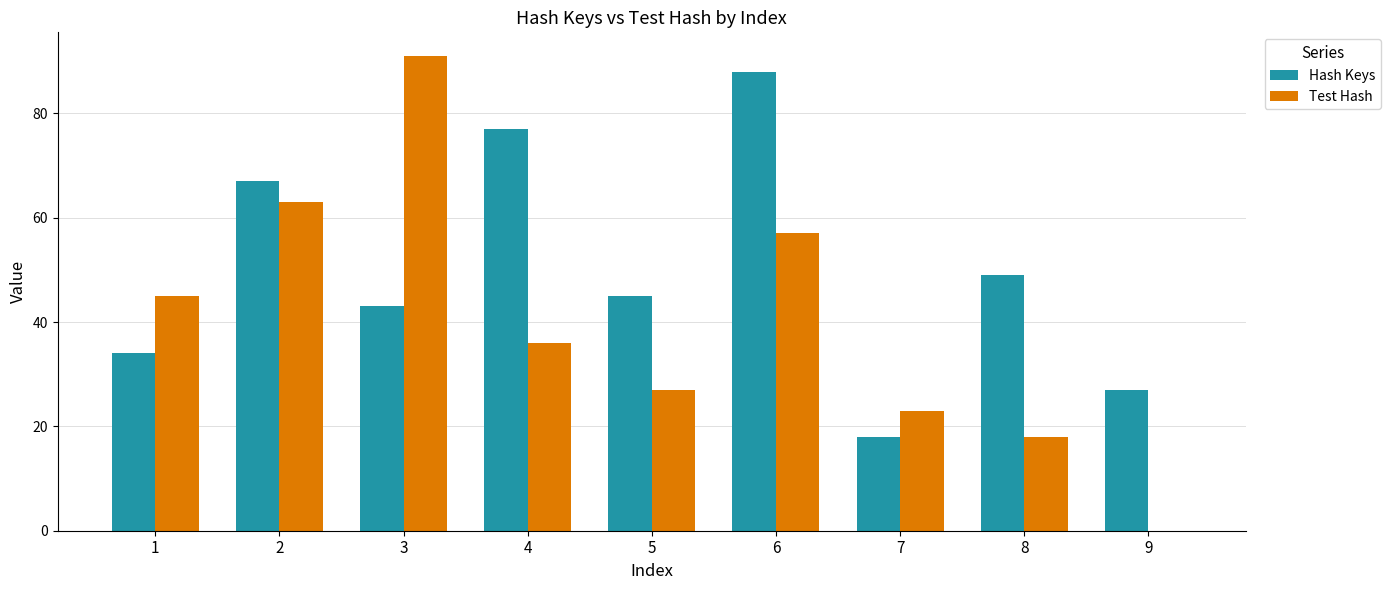

Read the Test Hash value at 1.

45